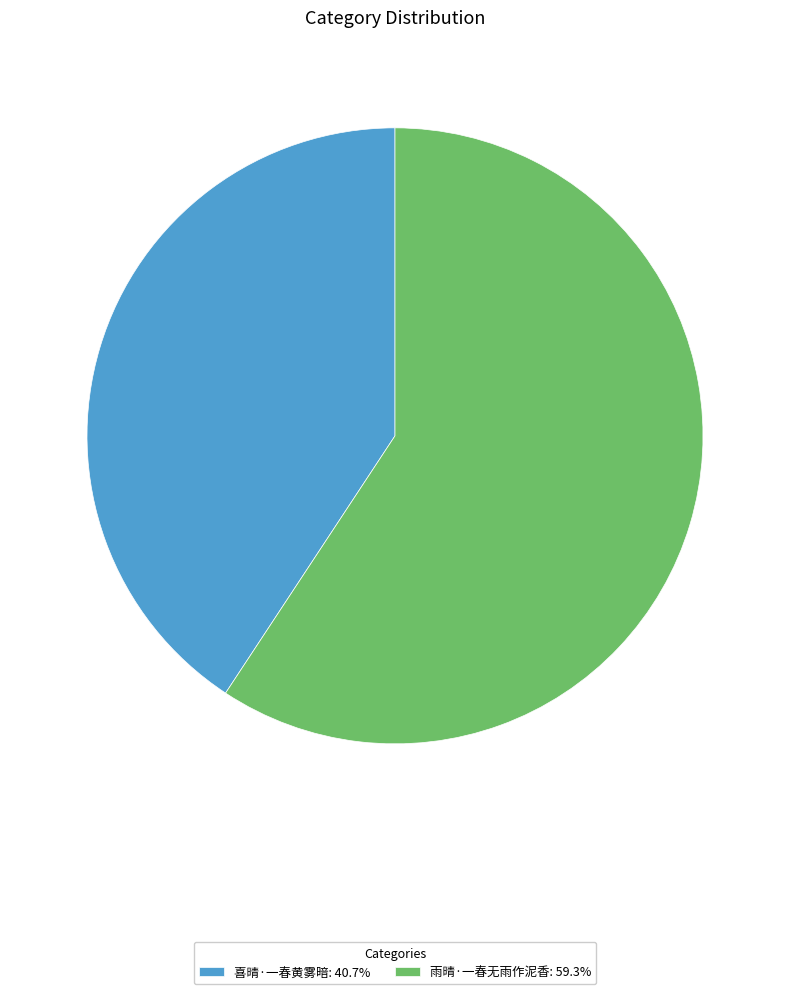

Is there any slice that represents more than half of the pie?

Yes